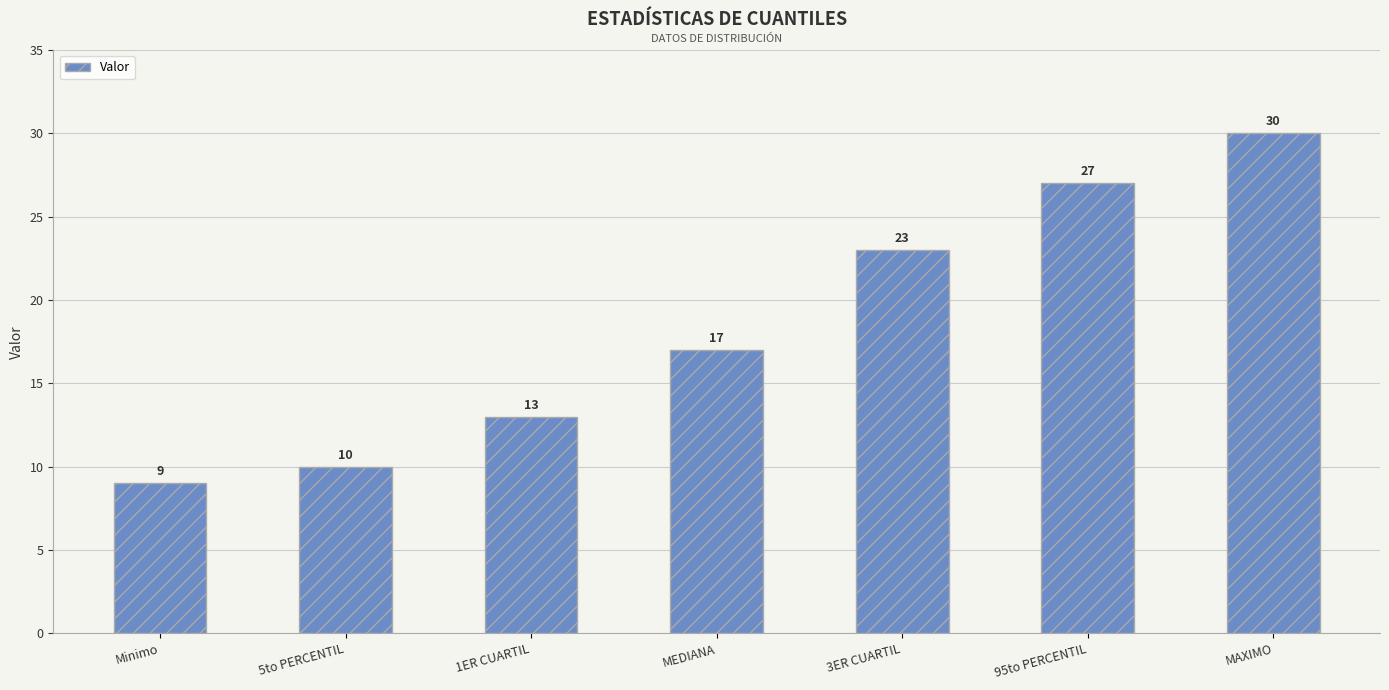

Is it true that the value at MEDIANA is 24?

False